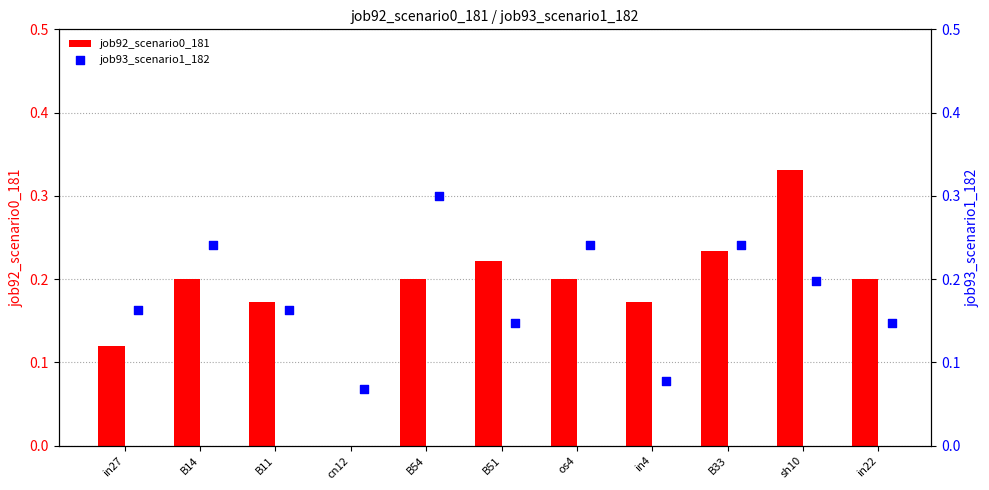

Which series has the largest total across all categories?

job92_scenario0_181